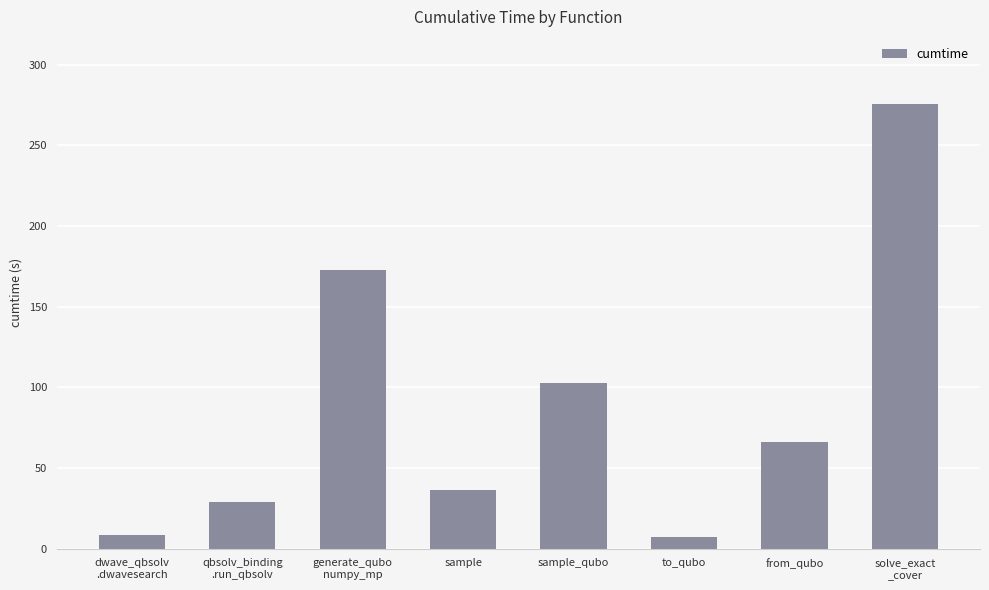

What position from the left is qbsolv_binding
.run_qbsolv?

2